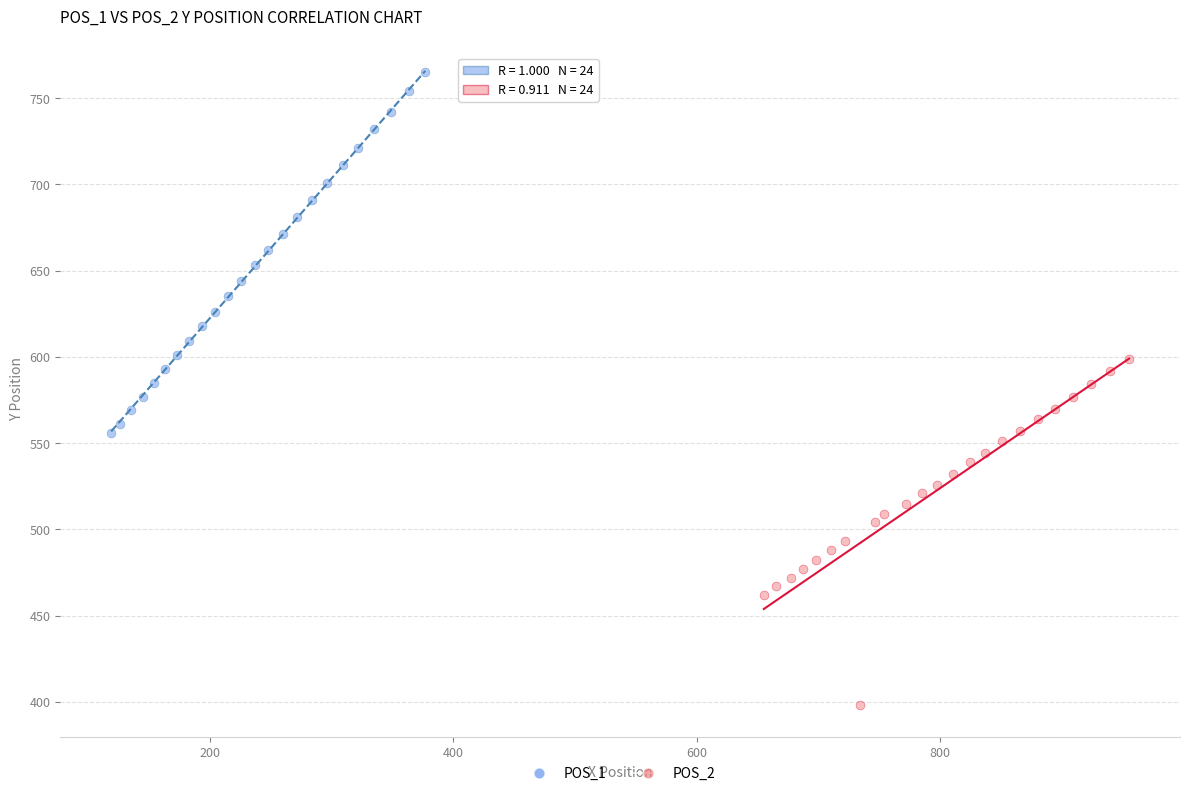

Which series contains the highest Y value?

POS_1